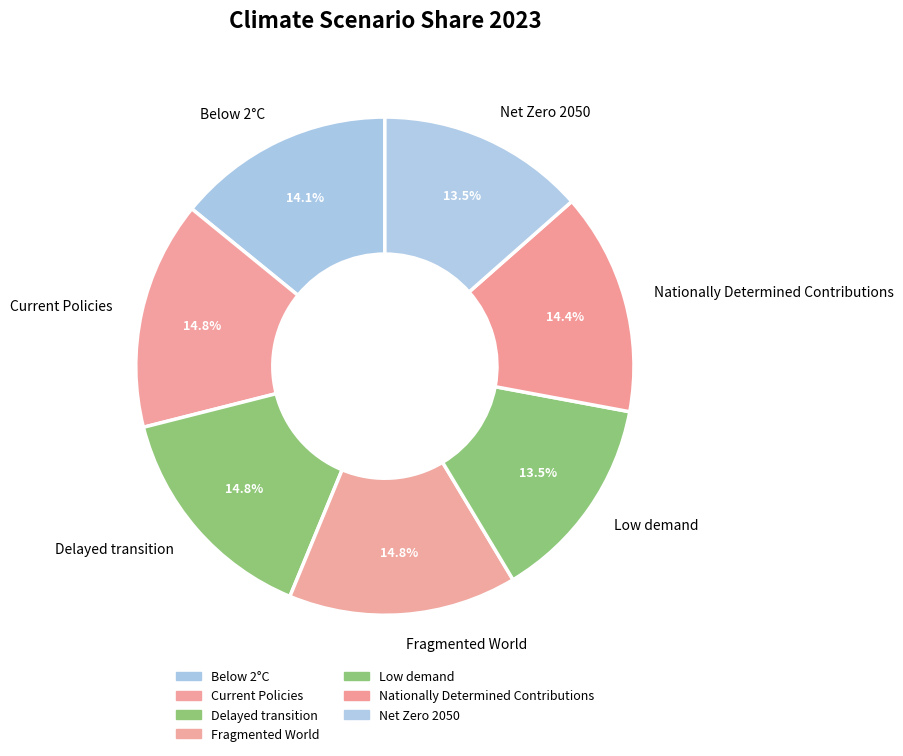

Is it true that Current Policies is 15% of the pie?

True